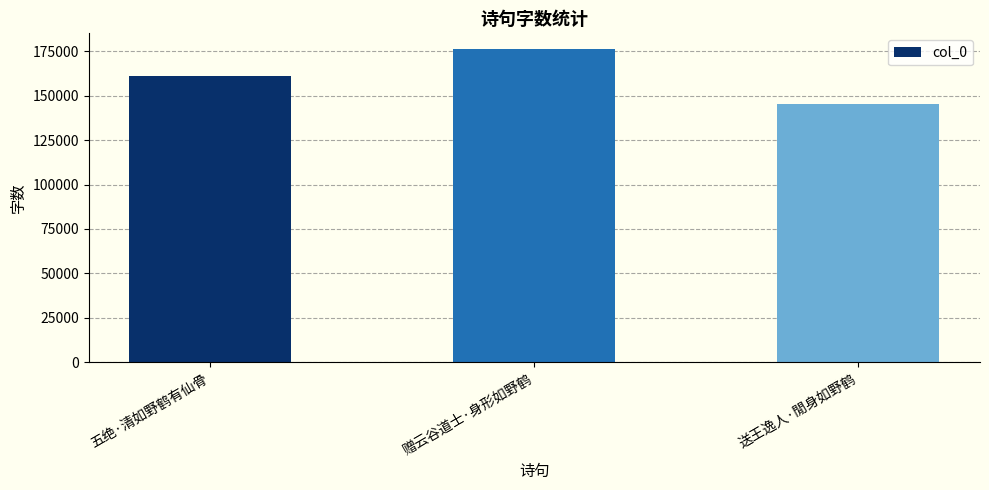

What is the difference between the values at 送王逸人·閒身如野鹤 and 赠云谷道士·身形如野鹤?

30772